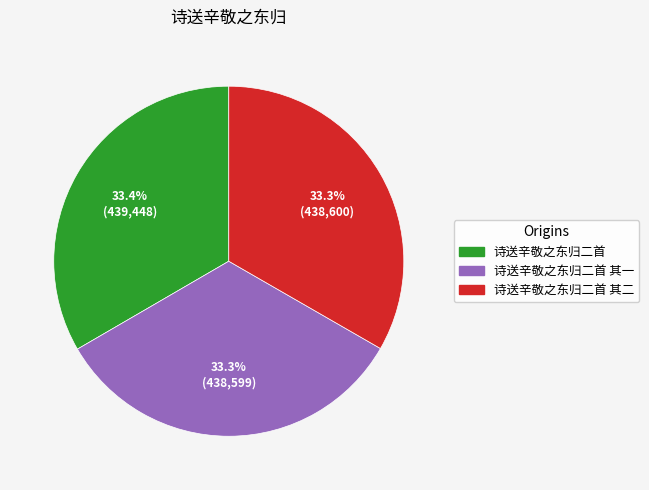

Is there a majority slice in this chart?

No